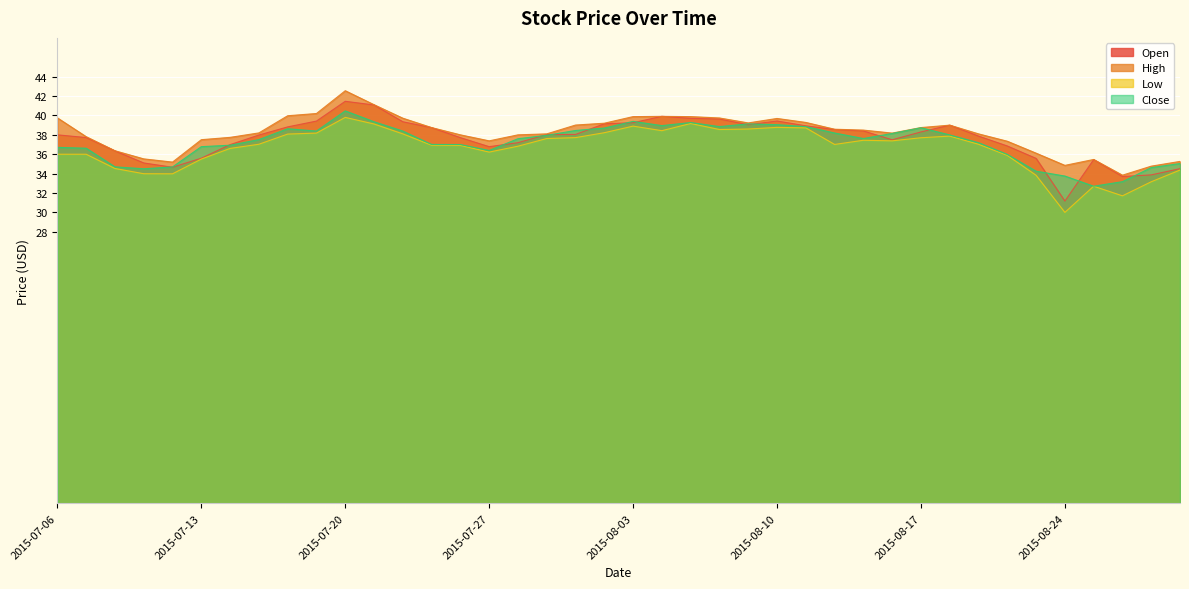

Reading left to right, extract all data points from this chart.

Open: 2015-07-06=38.0	2015-07-07=37.7	2015-07-08=36.3	2015-07-09=35.1	2015-07-10=34.7	2015-07-13=35.6	2015-07-14=37.0	2015-07-15=38.0	2015-07-16=38.8	2015-07-17=39.4	2015-07-20=41.5	2015-07-21=41.1	2015-07-22=39.4	2015-07-23=38.7	2015-07-24=37.7	2015-07-27=36.8	2015-07-28=37.2	2015-07-29=38.0	2015-07-30=38.0	2015-07-31=39.1	2015-08-03=39.2	2015-08-04=39.9	2015-08-05=39.7	2015-08-06=39.6	2015-08-07=39.0	2015-08-10=39.4	2015-08-11=38.9	2015-08-12=38.5	2015-08-13=38.4	2015-08-14=37.5	2015-08-17=38.3	2015-08-18=39.0	2015-08-19=37.9	2015-08-20=36.9	2015-08-21=35.6	2015-08-24=31.2	2015-08-25=35.4	2015-08-26=33.7	2015-08-27=33.9	2015-08-28=34.5
High: 2015-07-06=39.8	2015-07-07=37.8	2015-07-08=36.4	2015-07-09=35.5	2015-07-10=35.2	2015-07-13=37.5	2015-07-14=37.7	2015-07-15=38.2	2015-07-16=40.0	2015-07-17=40.2	2015-07-20=42.5	2015-07-21=41.1	2015-07-22=39.7	2015-07-23=38.8	2015-07-24=38.0	2015-07-27=37.4	2015-07-28=38.0	2015-07-29=38.1	2015-07-30=39.0	2015-07-31=39.2	2015-08-03=39.9	2015-08-04=39.9	2015-08-05=39.9	2015-08-06=39.7	2015-08-07=39.2	2015-08-10=39.7	2015-08-11=39.3	2015-08-12=38.6	2015-08-13=38.5	2015-08-14=38.2	2015-08-17=38.8	2015-08-18=39.0	2015-08-19=38.1	2015-08-20=37.3	2015-08-21=36.1	2015-08-24=34.9	2015-08-25=35.5	2015-08-26=33.8	2015-08-27=34.8	2015-08-28=35.3
Low: 2015-07-06=36.0	2015-07-07=36.0	2015-07-08=34.5	2015-07-09=34.0	2015-07-10=34.0	2015-07-13=35.5	2015-07-14=36.6	2015-07-15=37.0	2015-07-16=38.1	2015-07-17=38.2	2015-07-20=39.8	2015-07-21=39.1	2015-07-22=38.1	2015-07-23=36.9	2015-07-24=36.9	2015-07-27=36.2	2015-07-28=36.8	2015-07-29=37.6	2015-07-30=37.7	2015-07-31=38.2	2015-08-03=38.9	2015-08-04=38.4	2015-08-05=39.2	2015-08-06=38.5	2015-08-07=38.6	2015-08-10=38.8	2015-08-11=38.7	2015-08-12=37.0	2015-08-13=37.4	2015-08-14=37.4	2015-08-17=37.7	2015-08-18=37.9	2015-08-19=37.0	2015-08-20=35.9	2015-08-21=33.8	2015-08-24=30.0	2015-08-25=32.7	2015-08-26=31.7	2015-08-27=33.2	2015-08-28=34.4
Close: 2015-07-06=36.7	2015-07-07=36.6	2015-07-08=34.7	2015-07-09=34.5	2015-07-10=34.7	2015-07-13=36.8	2015-07-14=36.9	2015-07-15=37.5	2015-07-16=38.6	2015-07-17=38.4	2015-07-20=40.5	2015-07-21=39.4	2015-07-22=38.4	2015-07-23=37.0	2015-07-24=37.0	2015-07-27=36.4	2015-07-28=37.6	2015-07-29=38.0	2015-07-30=38.5	2015-07-31=38.7	2015-08-03=39.4	2015-08-04=39.0	2015-08-05=39.3	2015-08-06=38.9	2015-08-07=39.1	2015-08-10=39.0	2015-08-11=38.9	2015-08-12=38.2	2015-08-13=37.6	2015-08-14=38.1	2015-08-17=38.7	2015-08-18=38.0	2015-08-19=37.2	2015-08-20=36.0	2015-08-21=34.2	2015-08-24=33.8	2015-08-25=32.7	2015-08-26=33.2	2015-08-27=34.6	2015-08-28=35.0